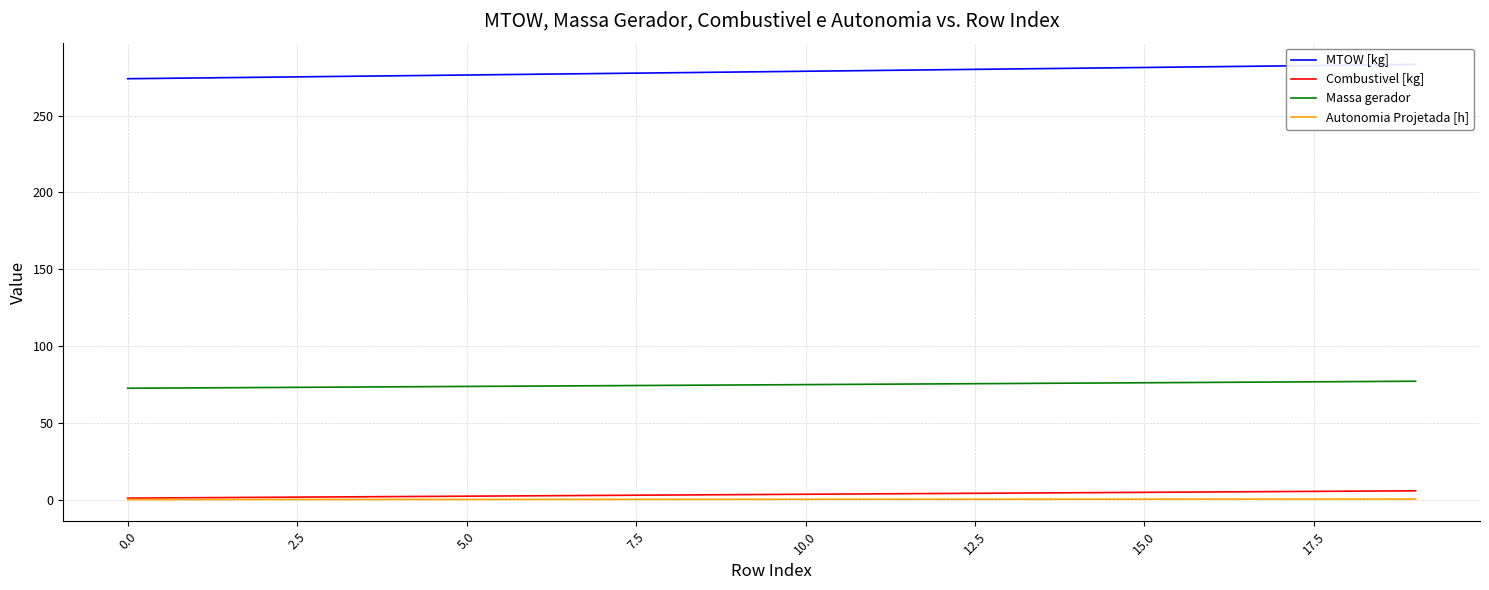

True or false: Combustivel [kg] and Massa gerador intersect in this chart.

False